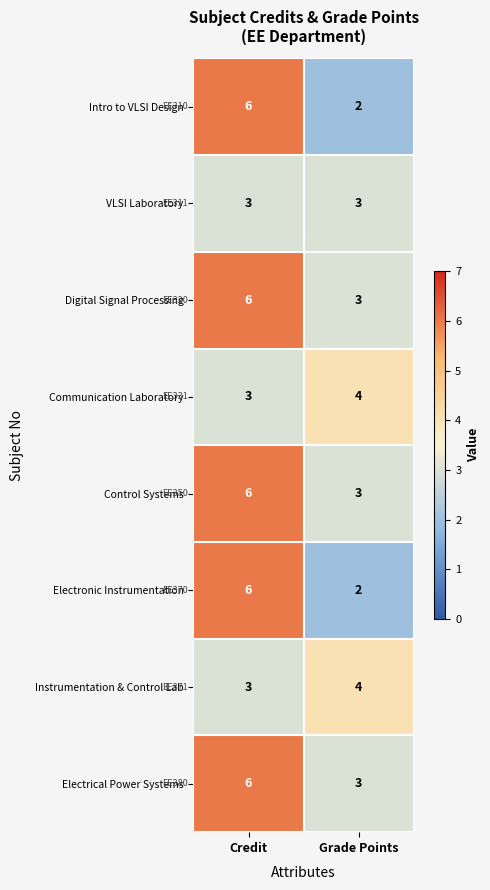

Reading left to right, transcribe all the data shown in this chart.

Intro to VLSI Design: Credit=6	Grade Points=2
VLSI Laboratory: Credit=3	Grade Points=3
Digital Signal Processing: Credit=6	Grade Points=3
Communication Laboratory: Credit=3	Grade Points=4
Control Systems: Credit=6	Grade Points=3
Electronic Instrumentation: Credit=6	Grade Points=2
Instrumentation & Control Lab: Credit=3	Grade Points=4
Electrical Power Systems: Credit=6	Grade Points=3